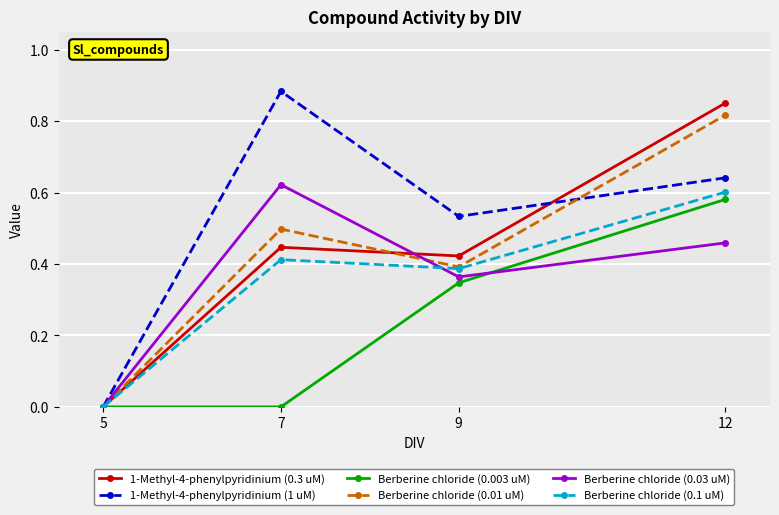

What is the total value across all series at 7?

2.9